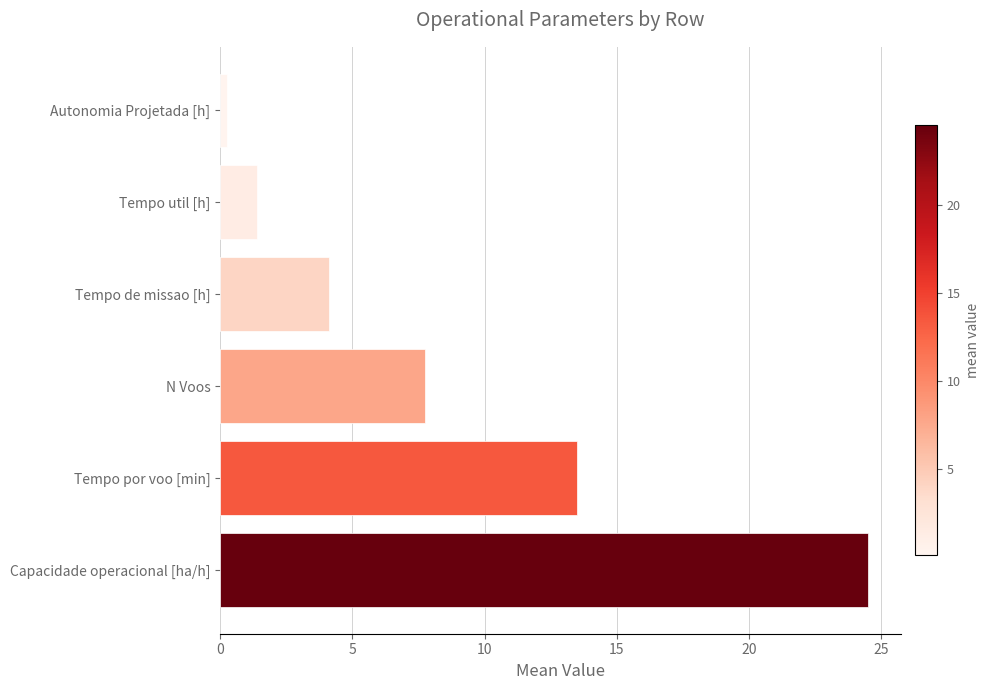

What is the difference between the second highest and second lowest values?

12.1